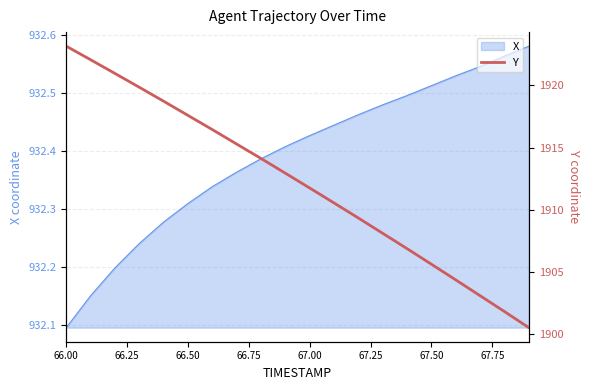

At which label does X reach its minimum?

66.00